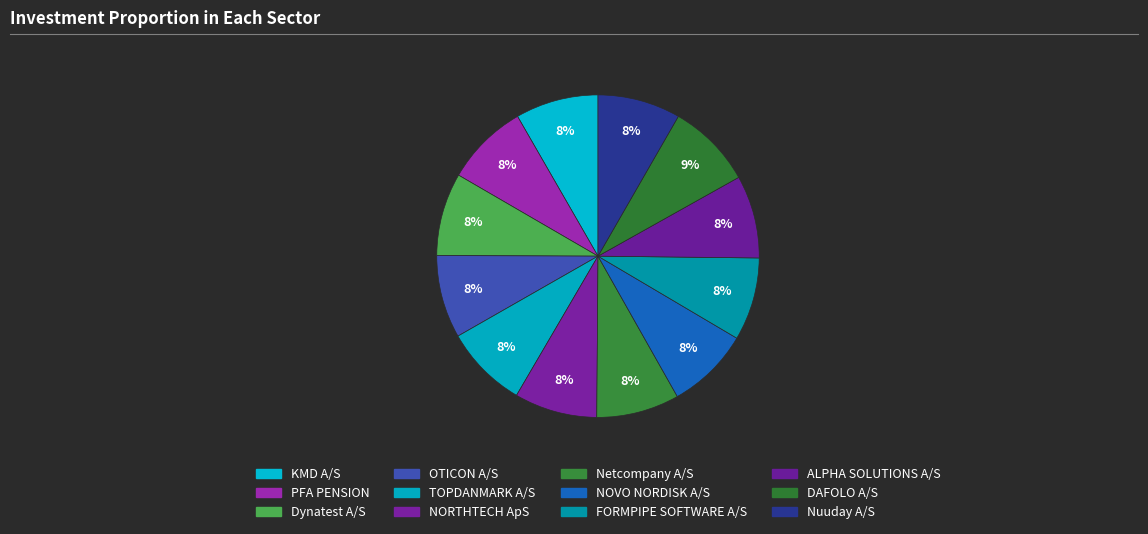

Does Nuuday A/S represent more than half of the total?

No